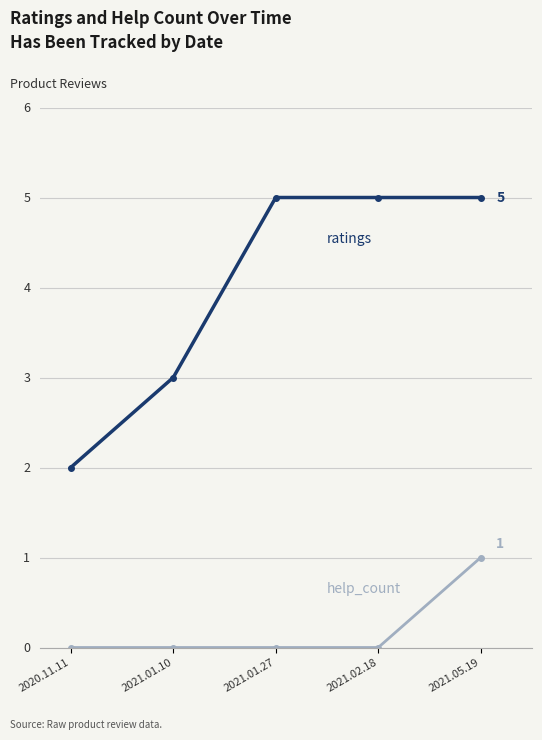

What is the spread (max minus min) of values at 2021.05.19?

4